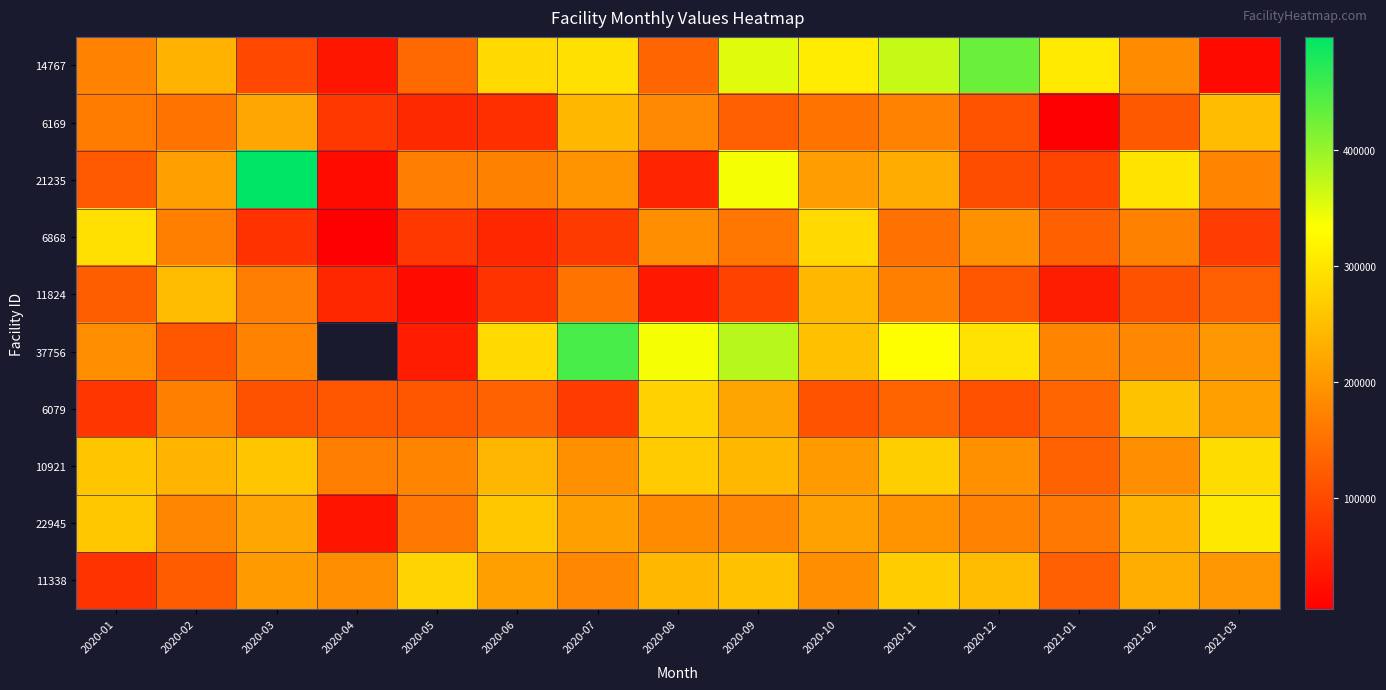

Is the value of 37756 at 2020-11 greater than the value of 11824 at 2021-03?

Yes